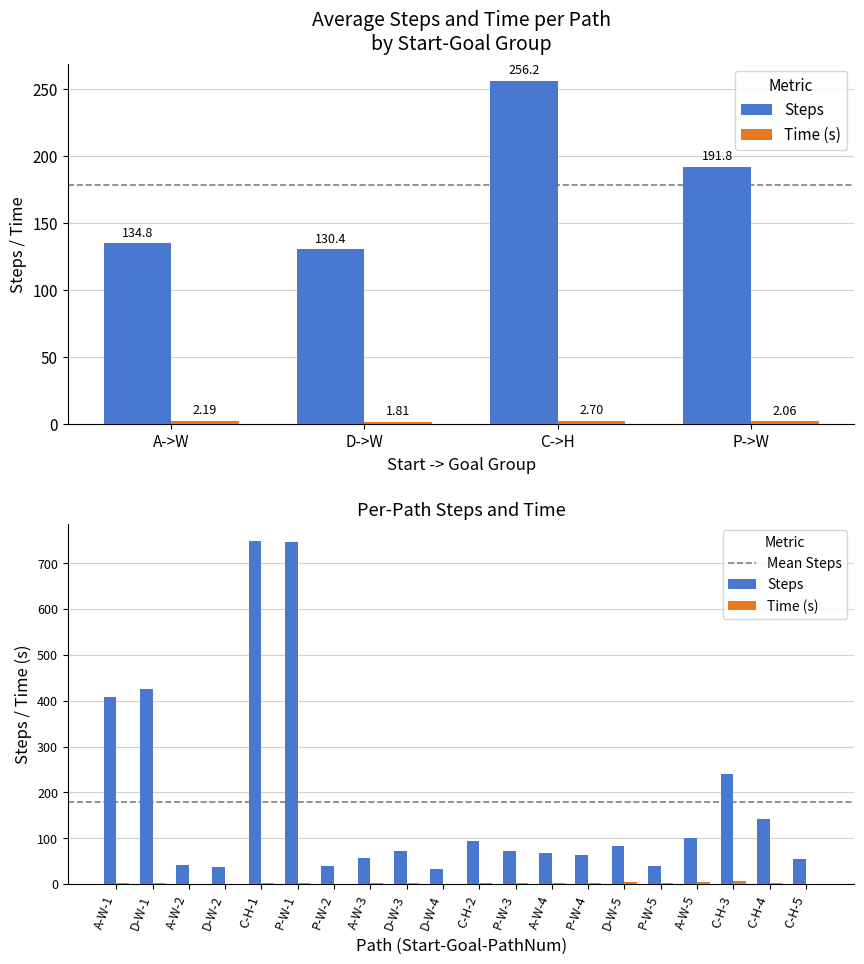

Reading left to right, list all the values displayed in this chart.

Steps: 409.0	425.0	41.0	37.0	749.0	746.0	39.0	57.0	73.0	33.0	94.0	72.0	67.0	63.0	84.0	39.0	100.0	241.0	142.0	55.0
Time: 1.2	1.2	0.7	0.7	2.2	2.3	0.9	1.9	2.0	1.0	3.3	2.6	2.1	2.8	4.1	1.7	5.0	6.2	1.2	0.6